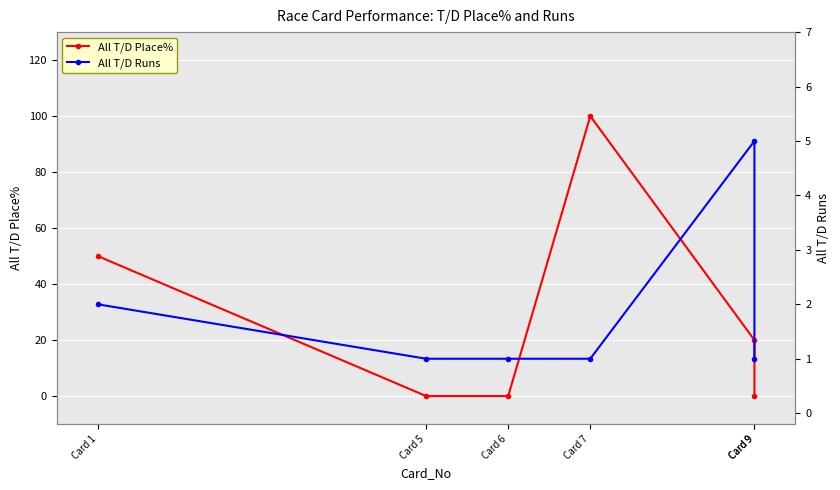

Which has a higher value, Card 9 or Card 5?

Card 9